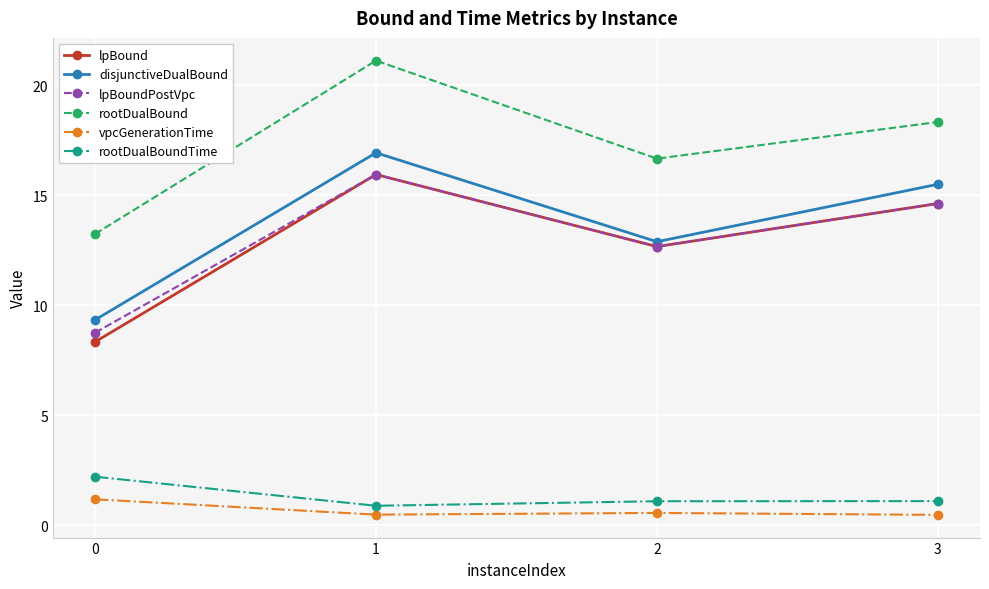

True or false: rootDualBoundTime and lpBound intersect in this chart.

False